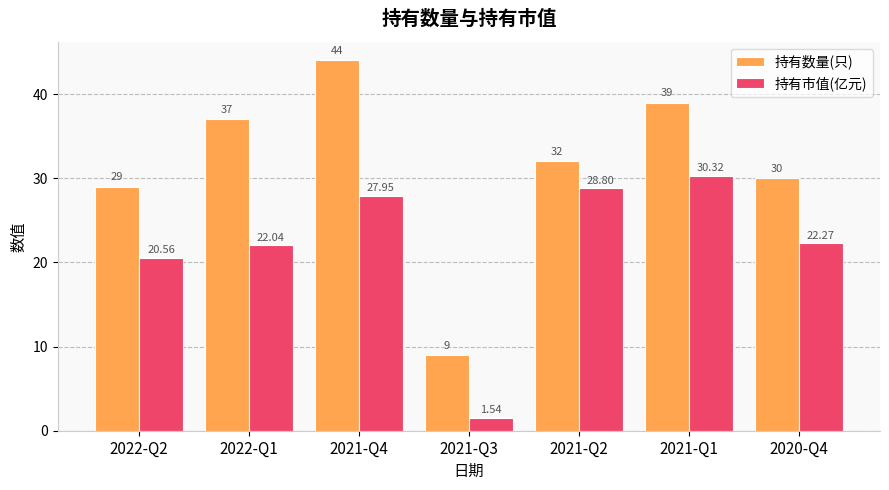

At which label does 持有数量(只) reach its minimum?

2021-Q3